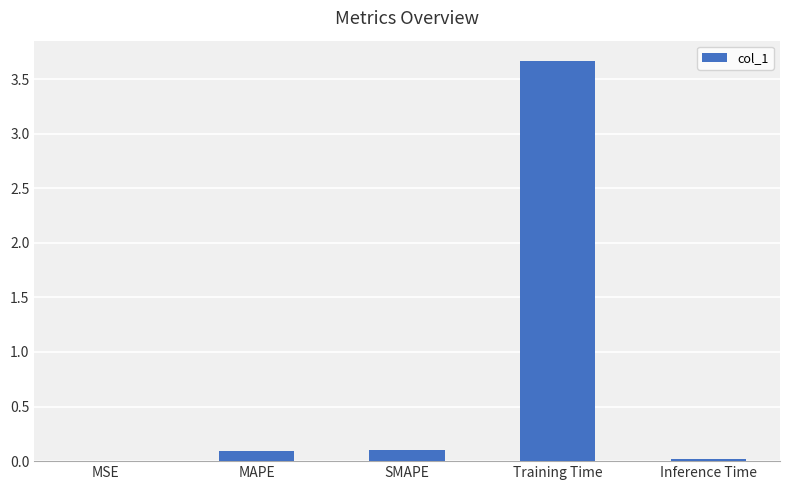

How many categories are shown in the chart?

5